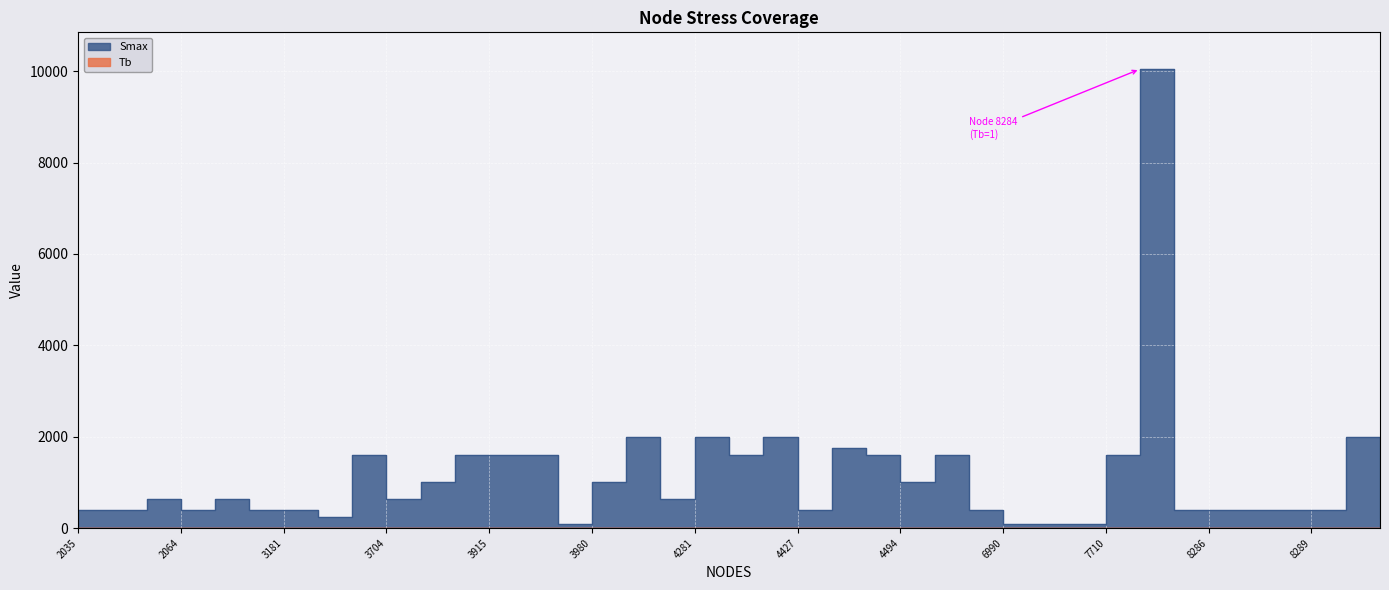

Reading left to right, list all the values displayed in this chart.

Smax: 2035=400.0	2036=400.0	2040=630.0	2064=400.0	2661=630.0	3073=400.0	3181=400.0	3547=250.0	3703=1600.0	3704=630.0	3784=1000.0	3912=1600.0	3915=1600.0	3917=1600.0	3939=100.0	3980=1000.0	3982=2000.0	4081=630.0	4281=2000.0	4402=1600.0	4414=2000.0	4427=400.0	4446=1750.0	4452=1600.0	4494=1000.0	4550=1600.0	4980=400.0	6990=100.0	7433=100.0	7490=100.0	7710=1600.0	8284=10045.9	8285=400.0	8286=400.0	8287=400.0	8288=400.0	8289=400.0	8419=2000.0	8561=250.0
Tb: 2035=0.0	2036=0.0	2040=0.0	2064=0.0	2661=0.0	3073=0.0	3181=0.0	3547=0.0	3703=0.0	3704=0.0	3784=0.0	3912=0.0	3915=0.0	3917=0.0	3939=0.0	3980=0.0	3982=0.0	4081=0.0	4281=0.0	4402=0.0	4414=0.0	4427=0.0	4446=0.0	4452=0.0	4494=0.0	4550=0.0	4980=0.0	6990=0.0	7433=0.0	7490=0.0	7710=0.0	8284=1.0	8285=0.0	8286=0.0	8287=0.0	8288=0.0	8289=0.0	8419=0.0	8561=0.0